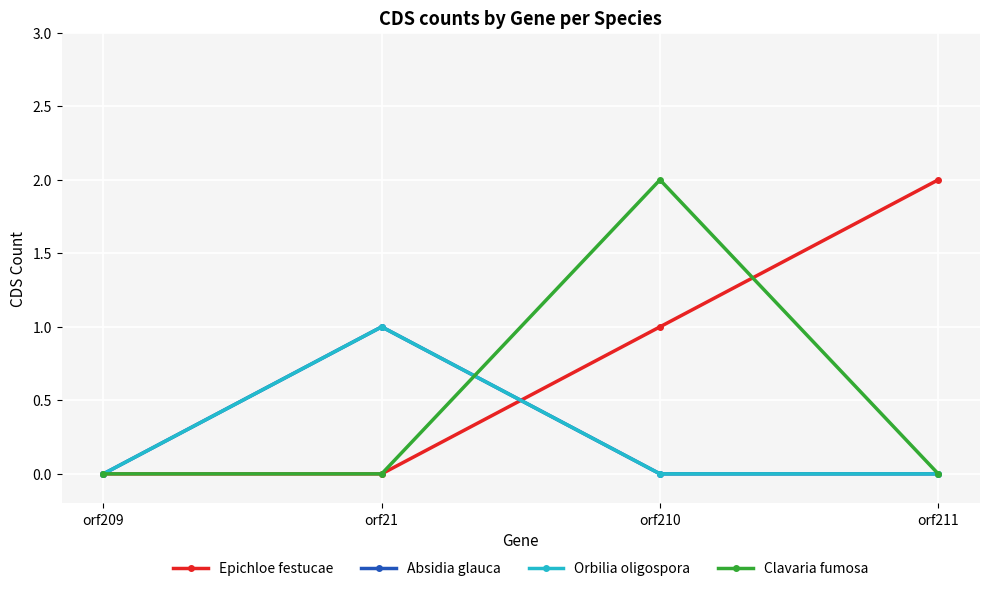

The value of Orbilia oligospora at orf21 is 1. True or false?

True